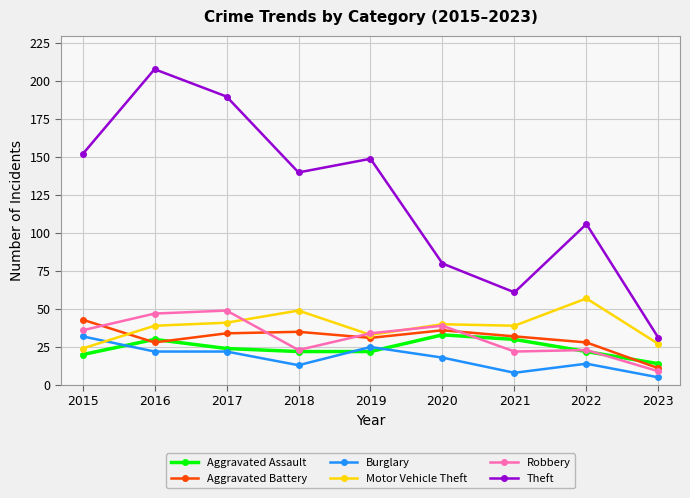

What is the lowest value of the Motor Vehicle Theft series?

24